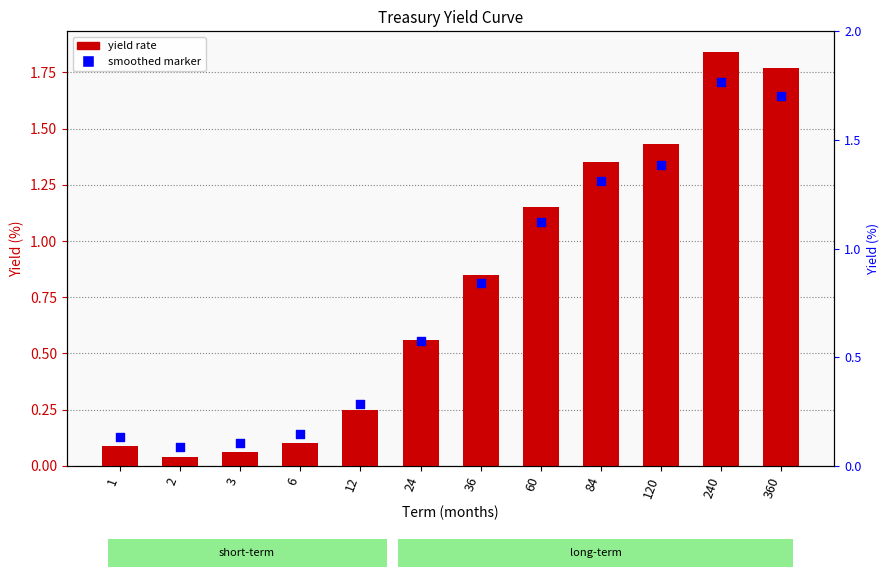

What is the ratio of the value at 360 to the value at 84?

1.3